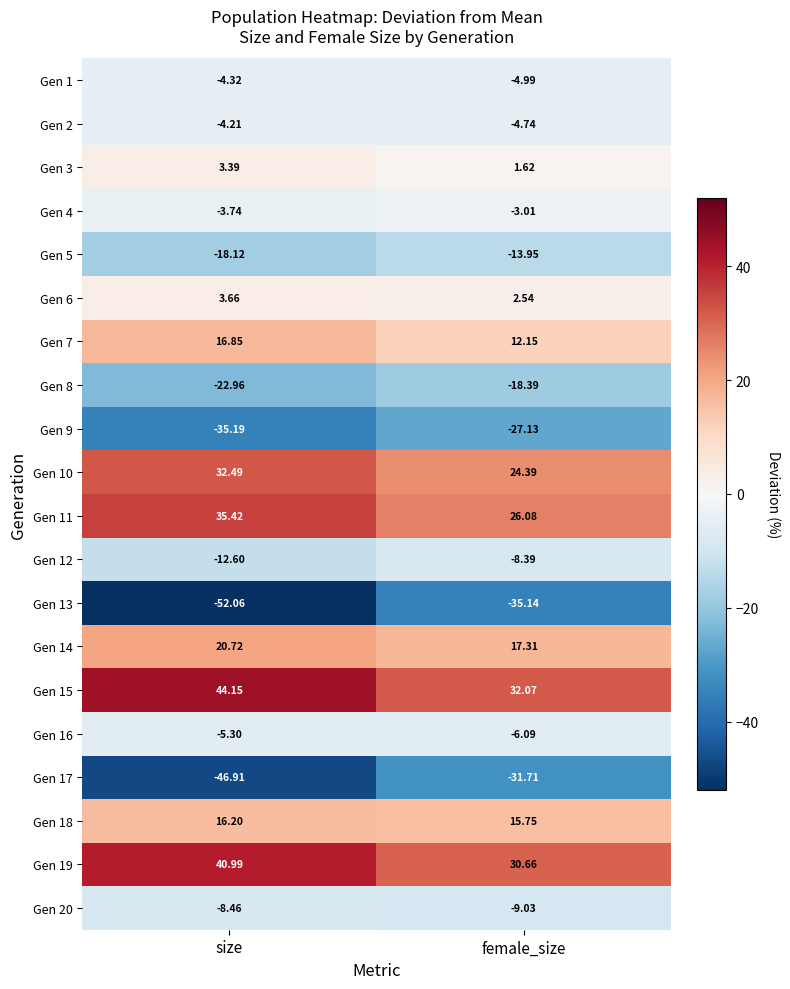

Is the value of Gen 9 at female_size greater than the value of Gen 13 at size?

Yes